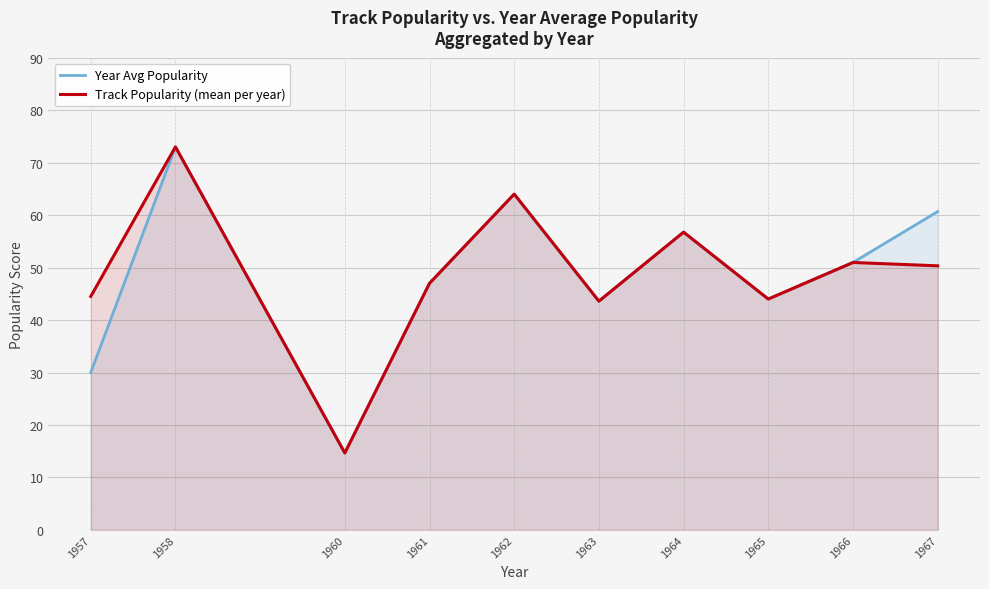

Does the chart display data point markers on the line(s)?

No